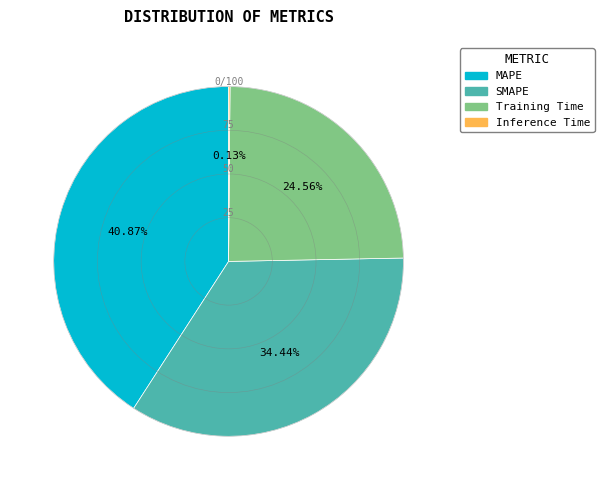

Do SMAPE and MAPE together represent more than half of the pie?

Yes